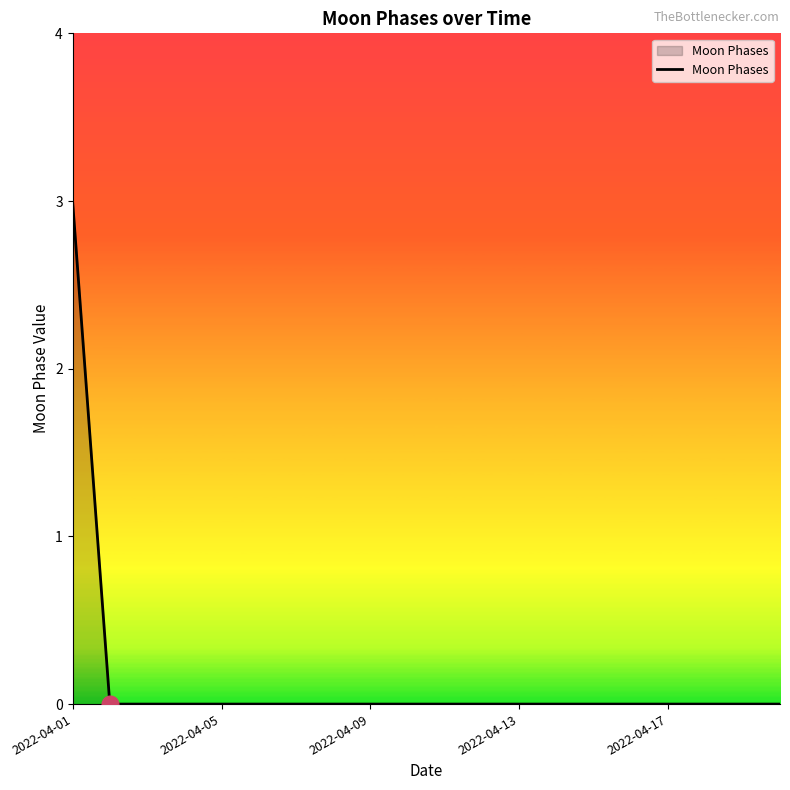

What is the greatest value displayed?

3